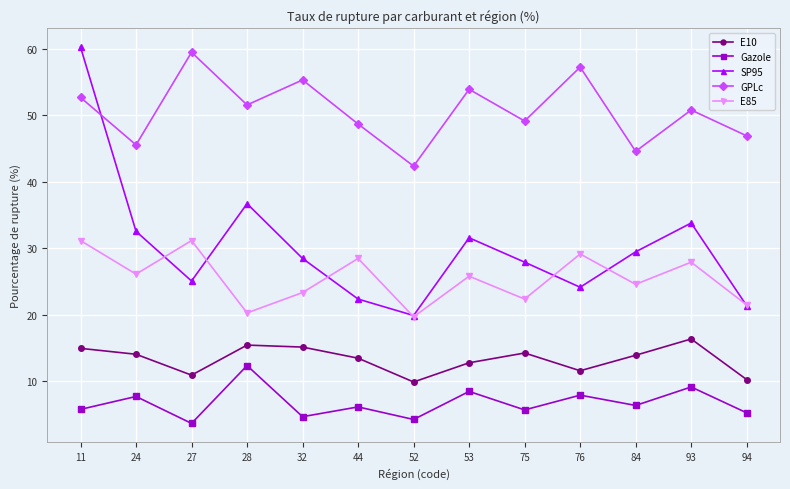

The E10 series shows 21.1 at 28. True or false?

False